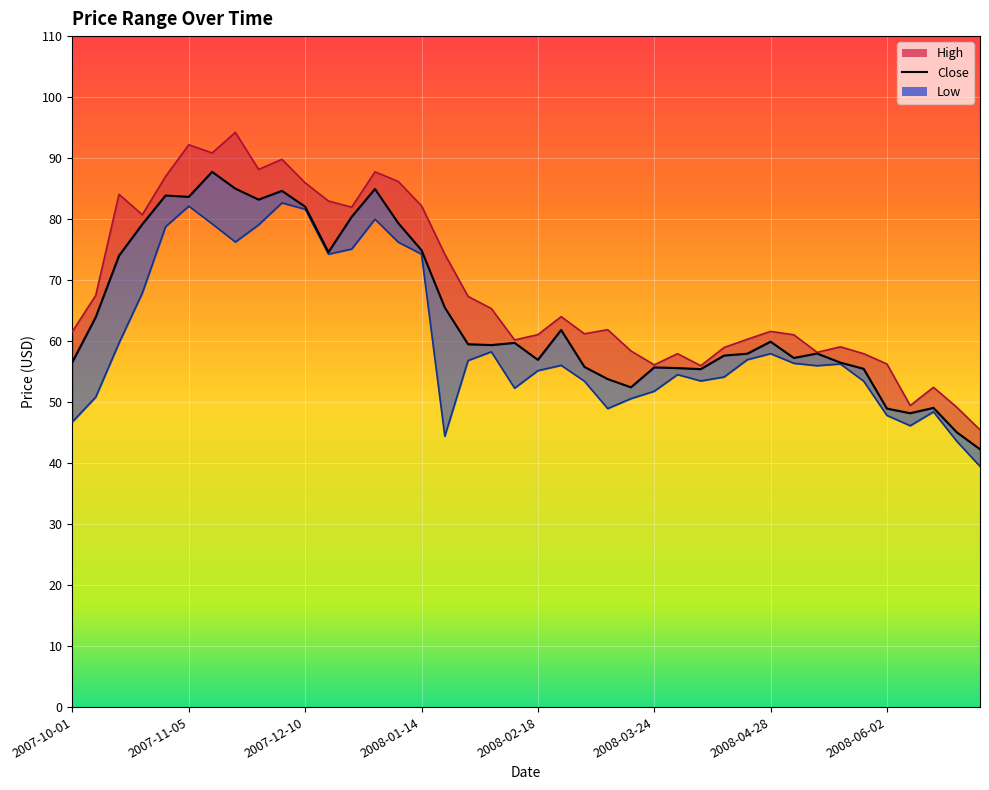

Which label corresponds to the smallest value in the chart?

2008-06-30